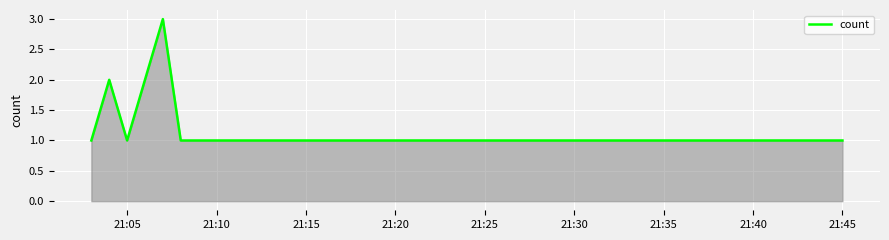

True or false: there are more than 0 points higher than both neighbors.

True